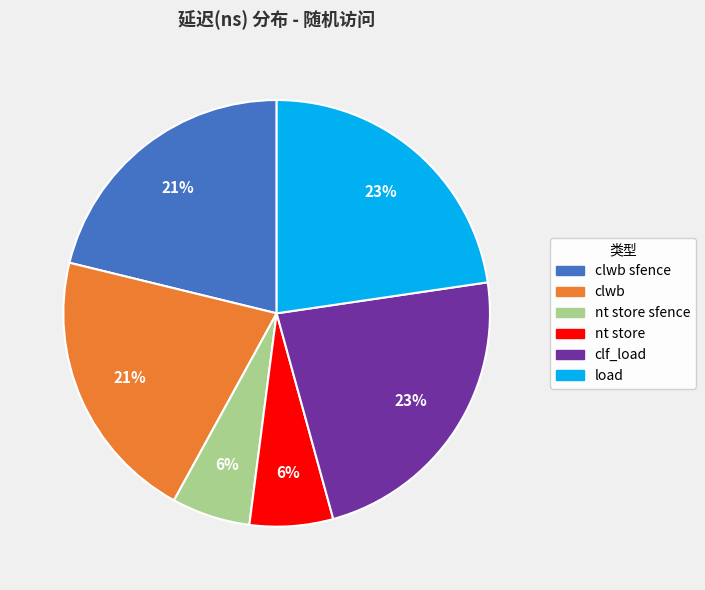

Is there any slice that represents more than half of the pie?

No